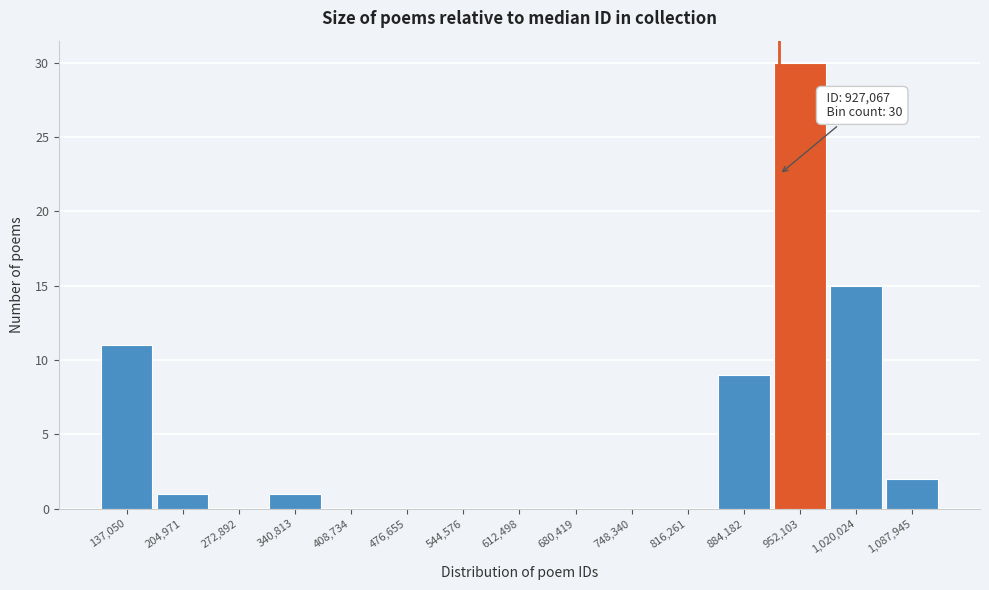

Over which range of the x-axis is the bar tallest?

920000 to 990000